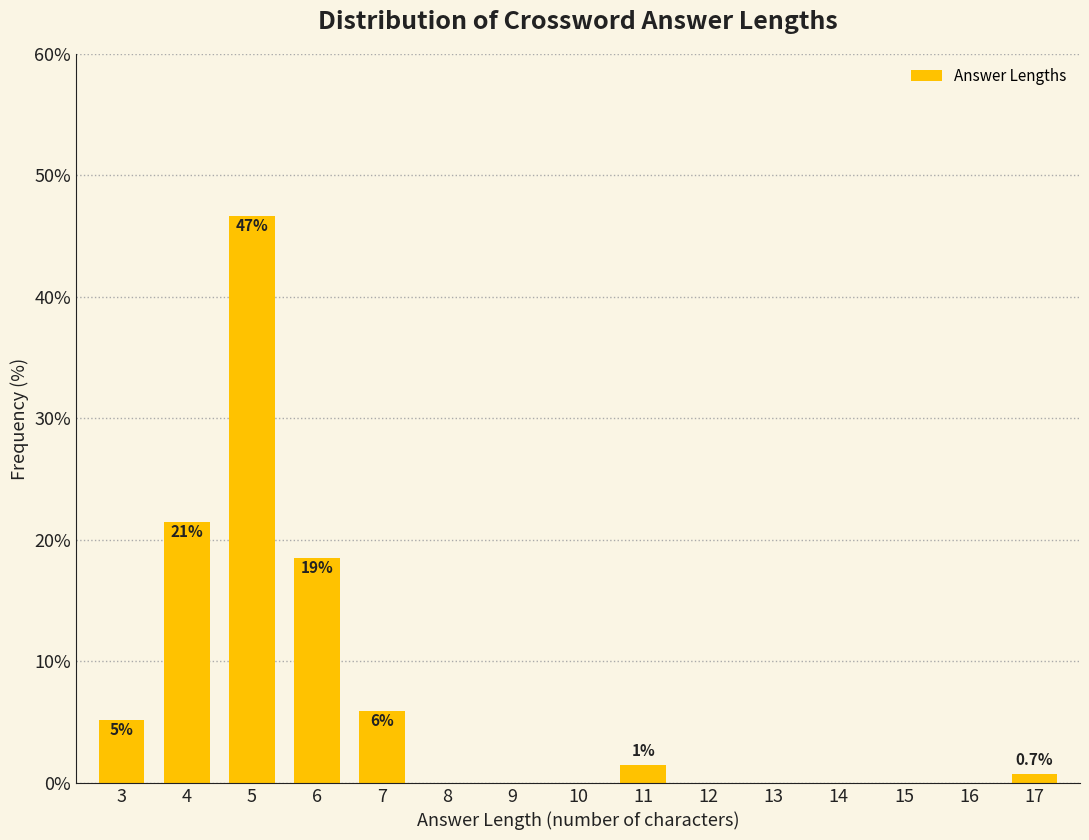

Reading left to right, transcribe all the data shown in this chart.

3=5.2	4=21.5	5=46.7	6=18.5	7=5.9	8=0.0	9=0.0	10=0.0	11=1.5	12=0.0	13=0.0	14=0.0	15=0.0	16=0.0	17=0.7